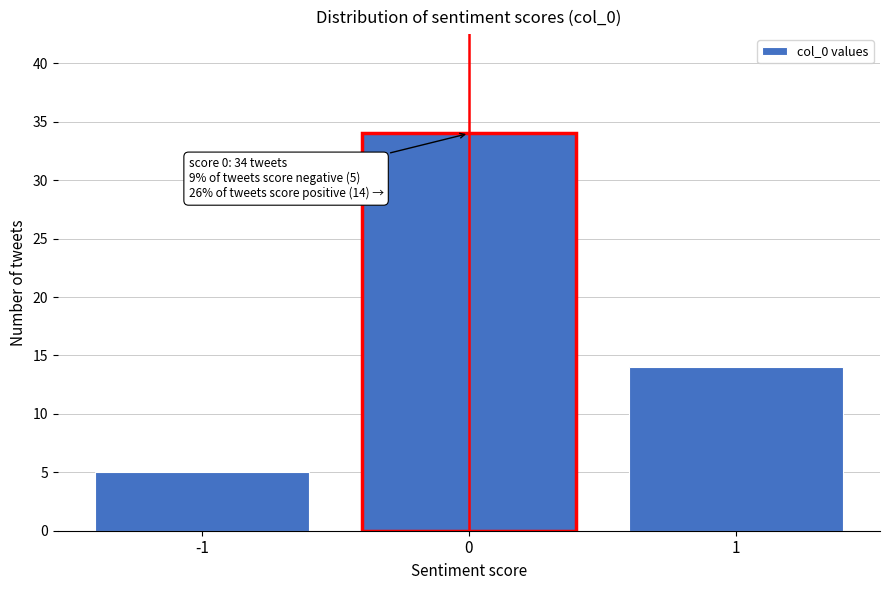

Reading right to left, list all the values displayed in this chart.

14	34	5